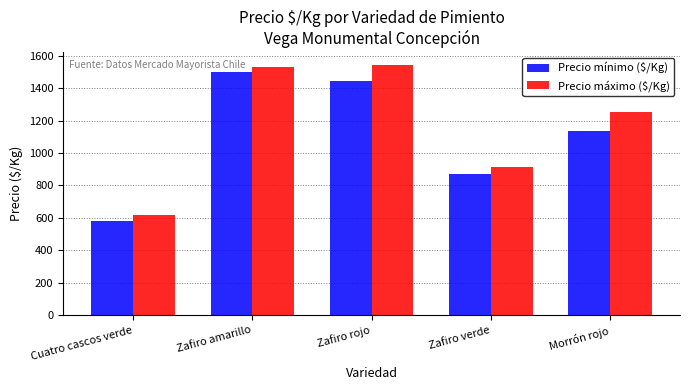

The value of Precio máximo ($/Kg) at Zafiro amarillo is 1534. True or false?

True